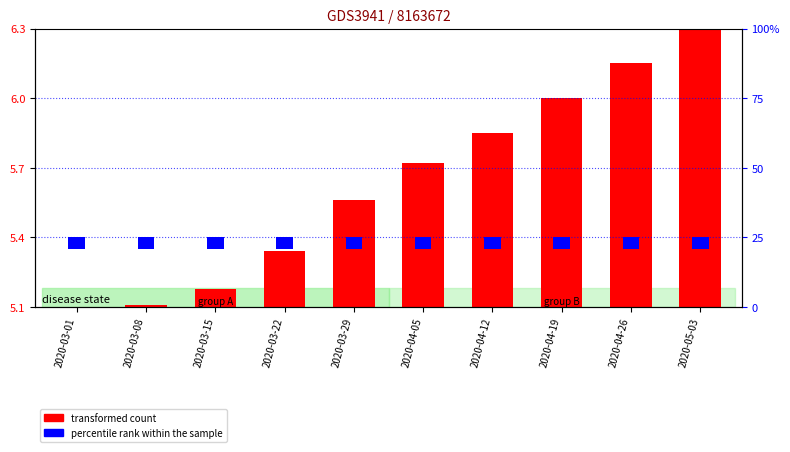

At 2020-03-29, list the series in order from smallest to largest.

percentile rank within sample, transformed count